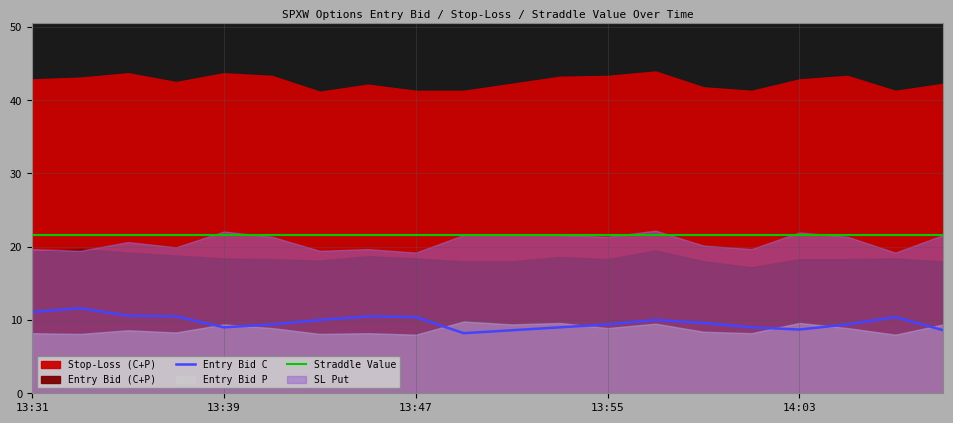

The Straddle Value series shows 29.4 at 14:03. True or false?

False